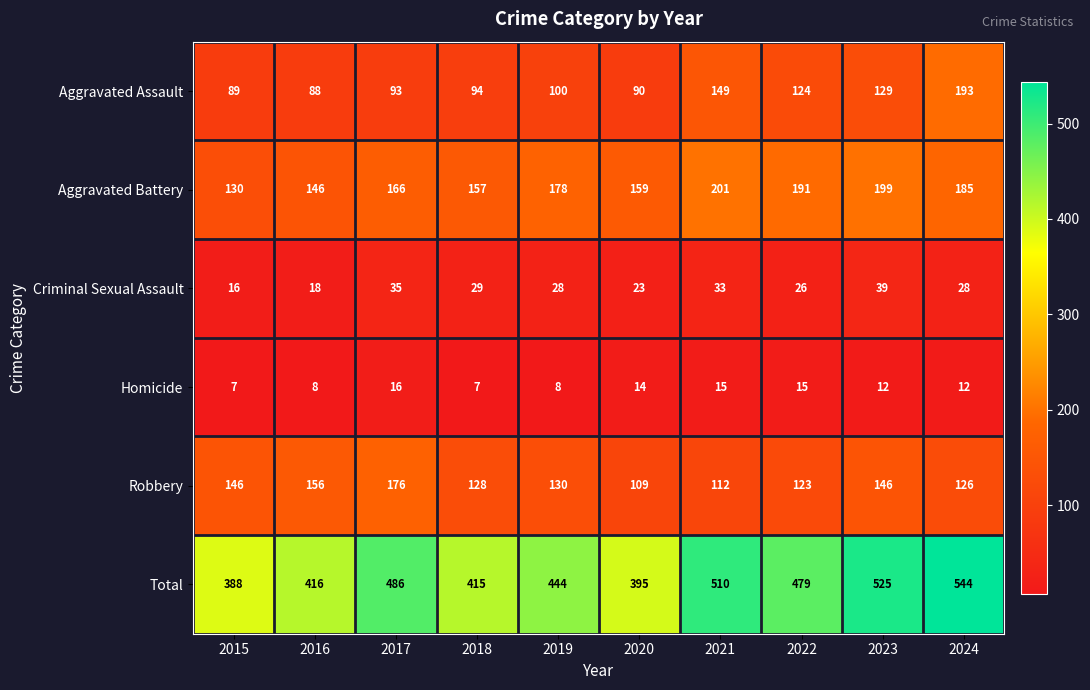

Rank the categories by Aggravated Assault value from highest to lowest.

2024, 2021, 2023, 2022, 2019, 2018, 2017, 2020, 2015, 2016